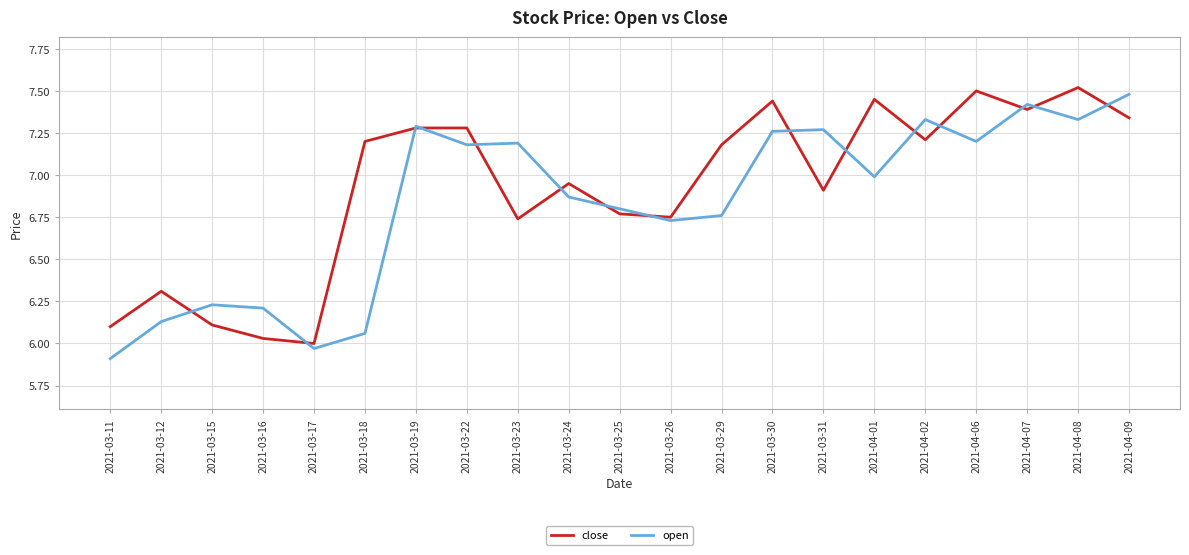

True or false: open has more than 0 interior local peaks.

True